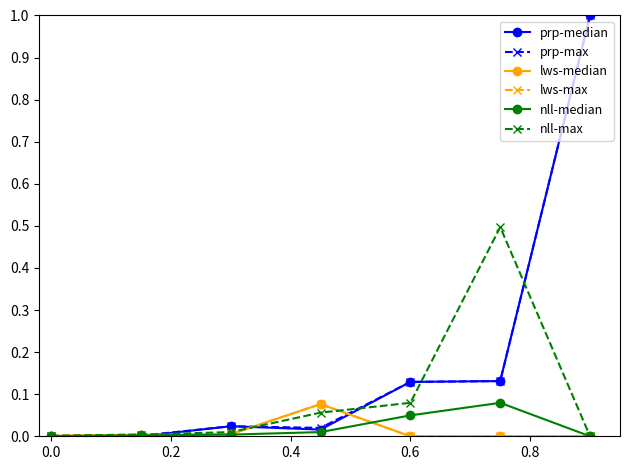

Rank the series by their maximum value, from lowest to highest.

lws-median, lws-max, nll-median, nll-max, prp-median, prp-max